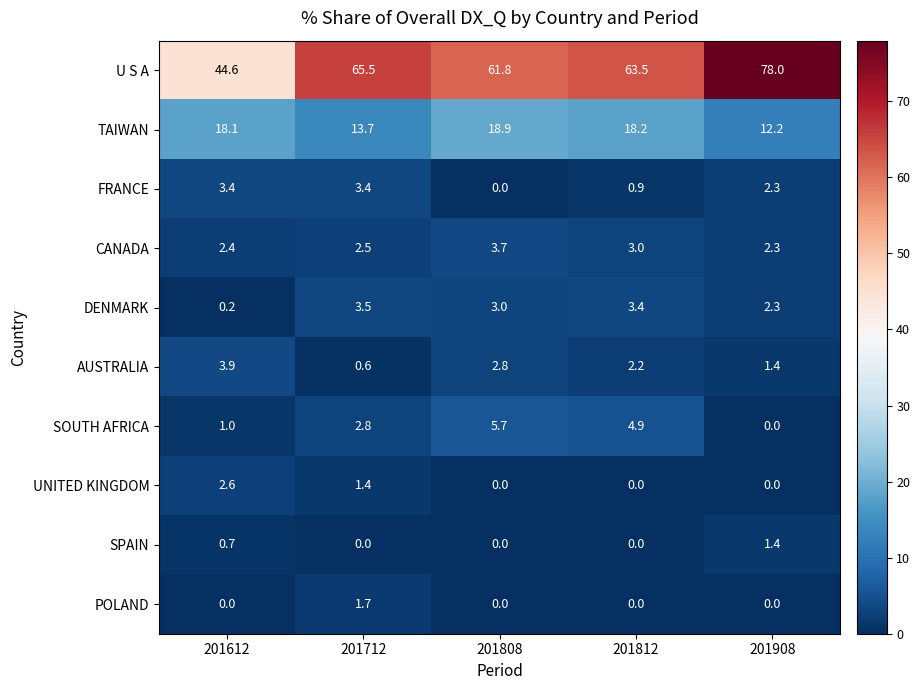

The DENMARK series shows 2.3 at 201908. True or false?

True